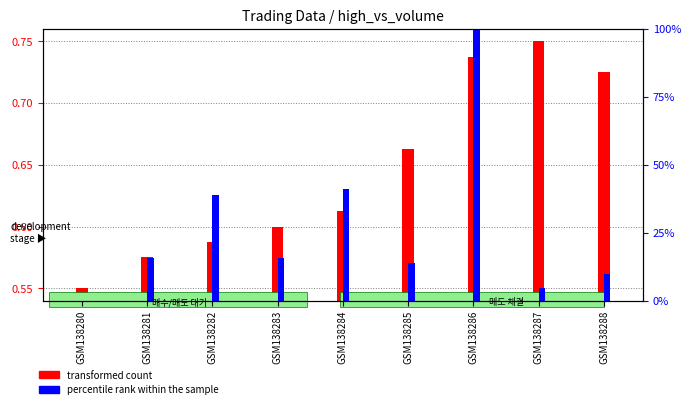

The transformed count series shows 0.7 at GSM138288. True or false?

True